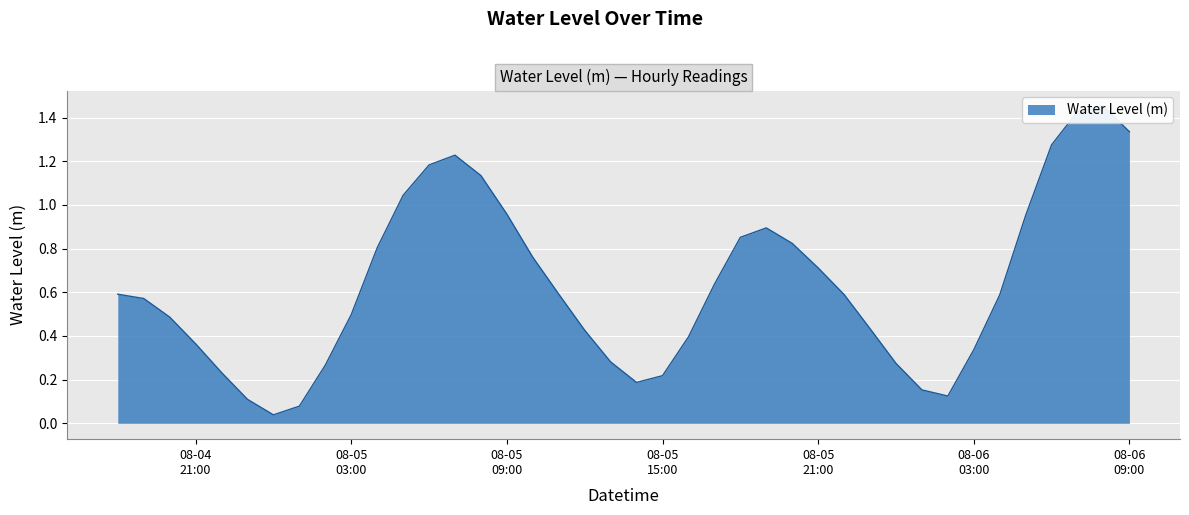

True or false: the data shows 0.4 at 2025-08-05 13:00:00.

False